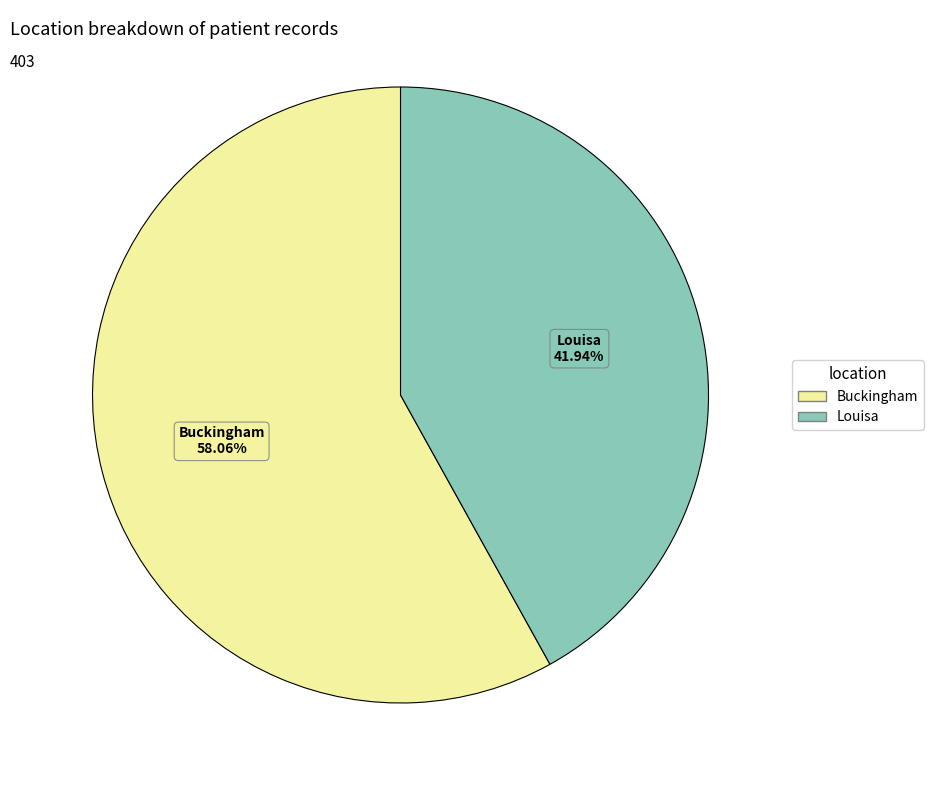

Which category accounts for the majority?

Buckingham